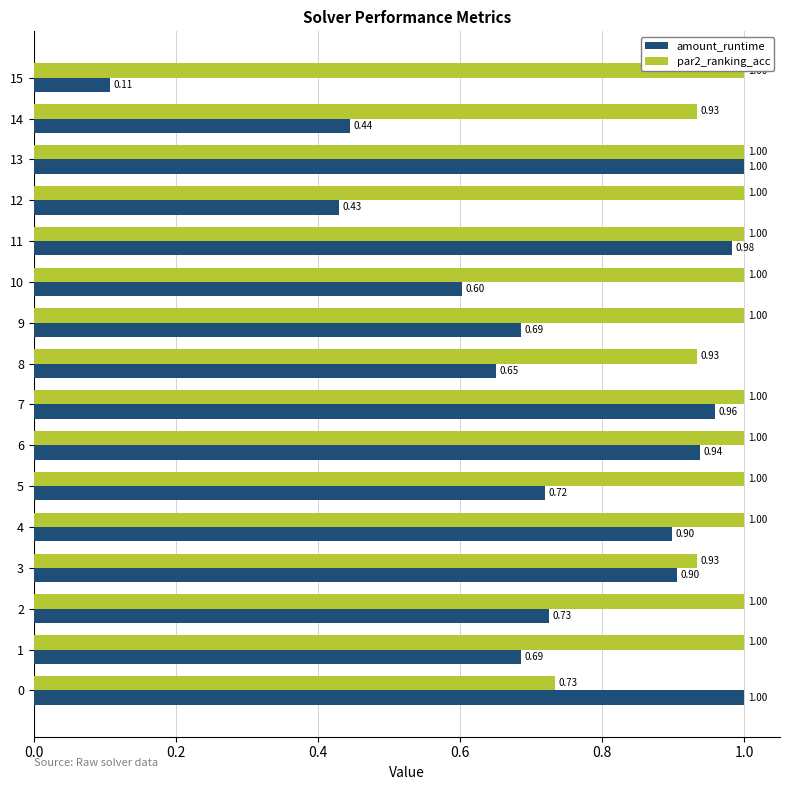

How many bars are there in each group?

2